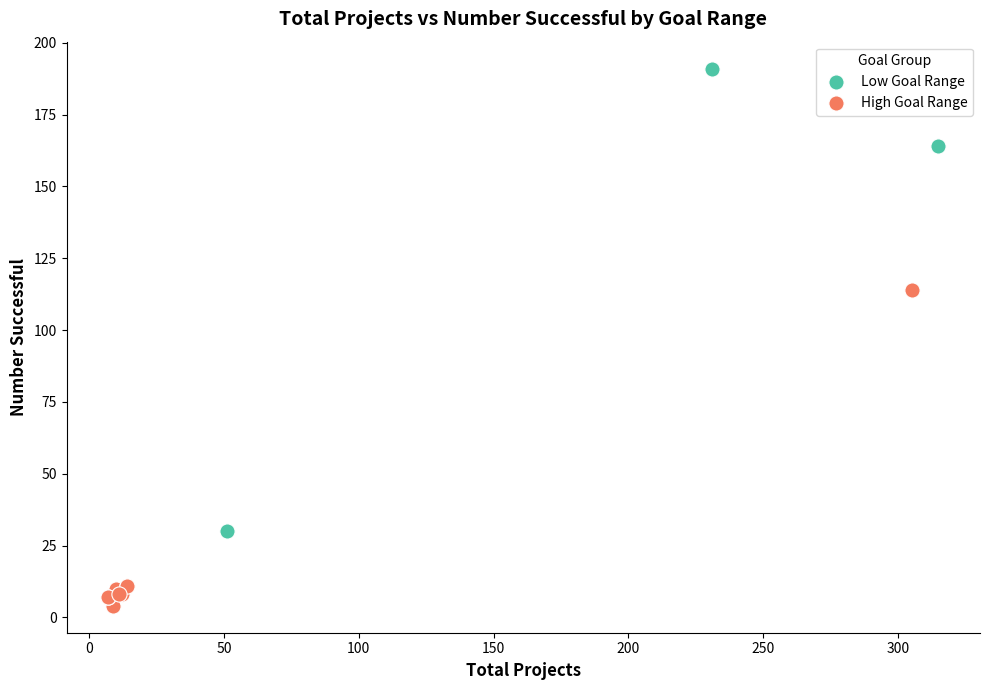

Which series has the widest spread of Y values?

Low Goal Range